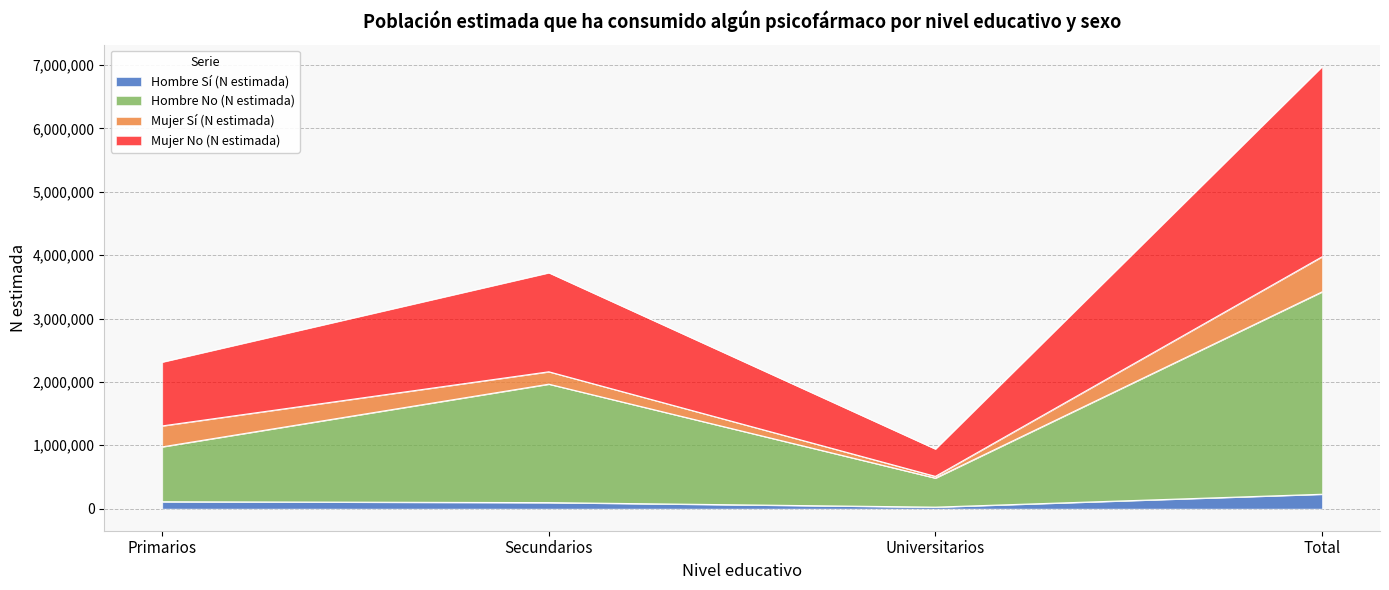

At which category is the sum across all series the highest?

Total